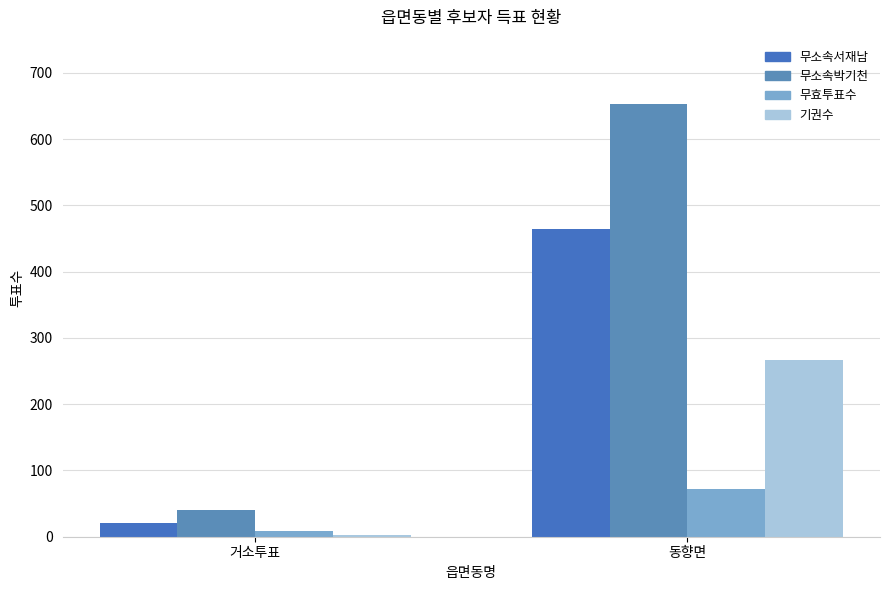

The 무소속박기천 series shows 40 at 거소투표. True or false?

True